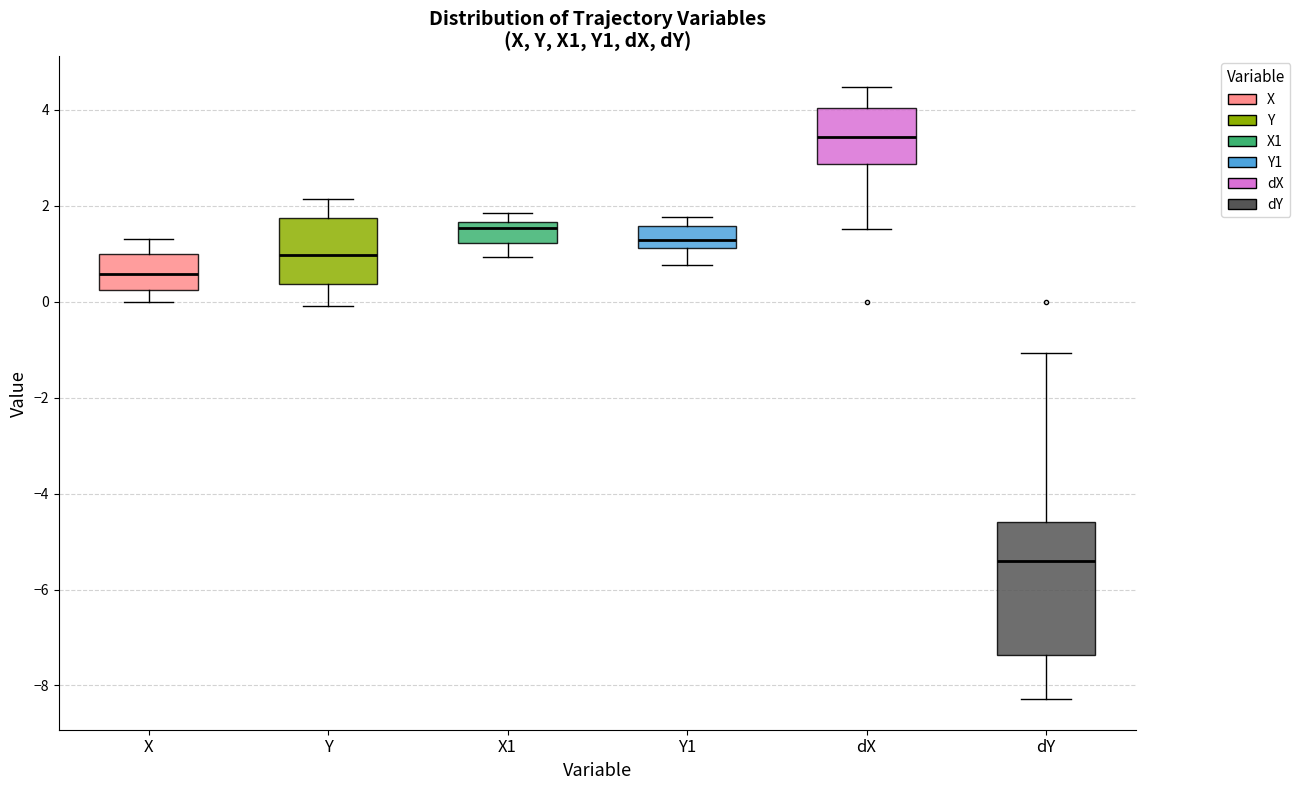

Where is the lower edge of the box for X1 on the y-axis? The values are not printed on the chart, so give them approximately, as read against the axis.

1.2